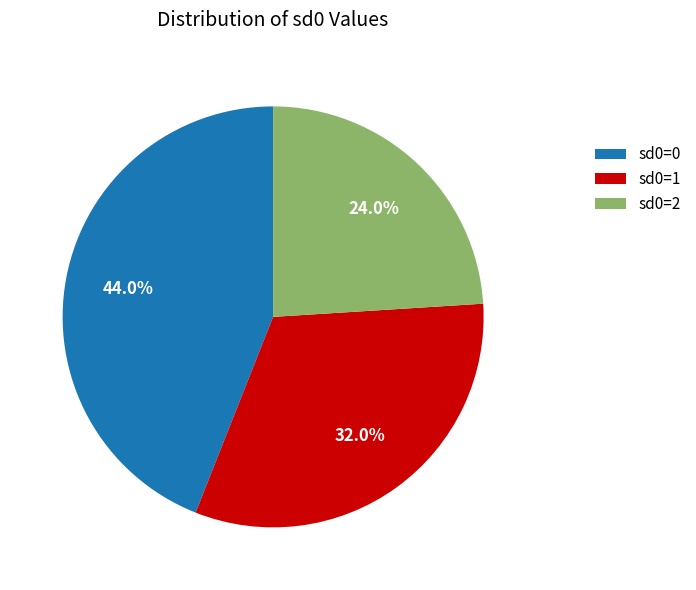

What is the smallest slice in the pie chart?

sd0=2